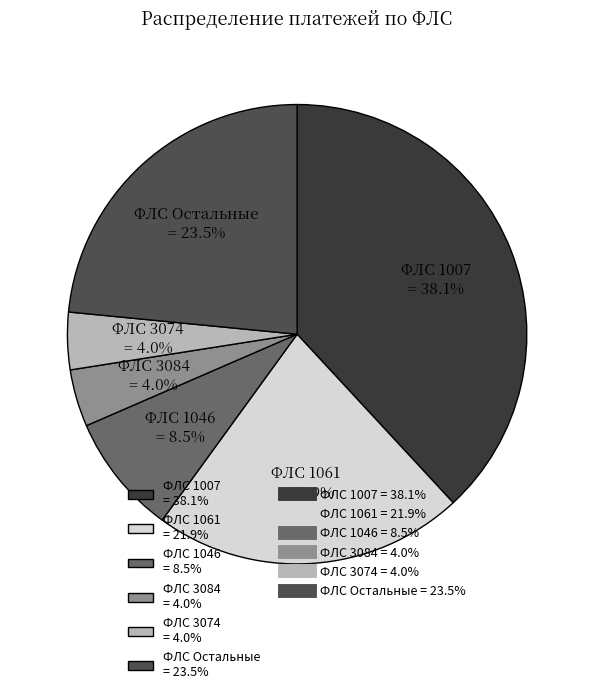

What percentage is NOT represented by ФЛС 1061 = 21.9%?

78.1%